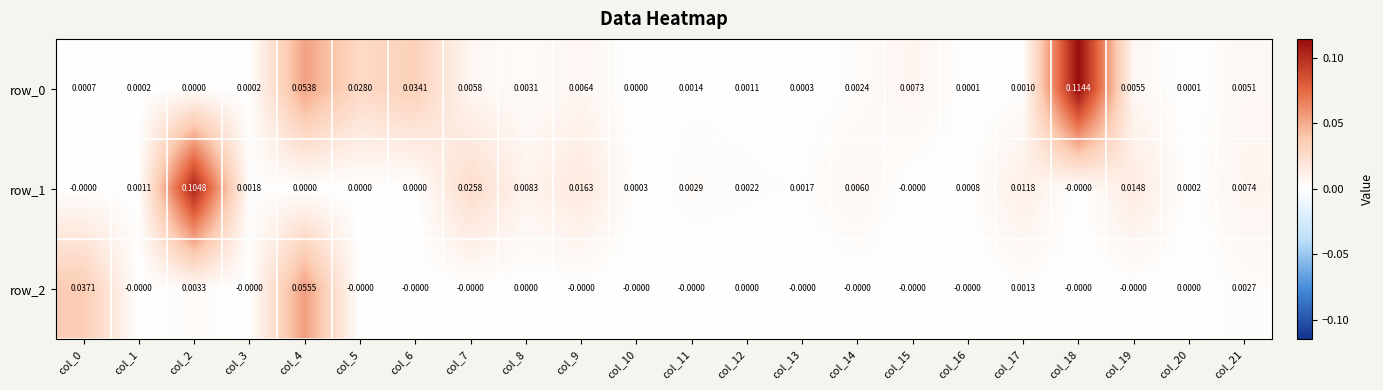

The row_2 series shows -0.0 at col_5. True or false?

True